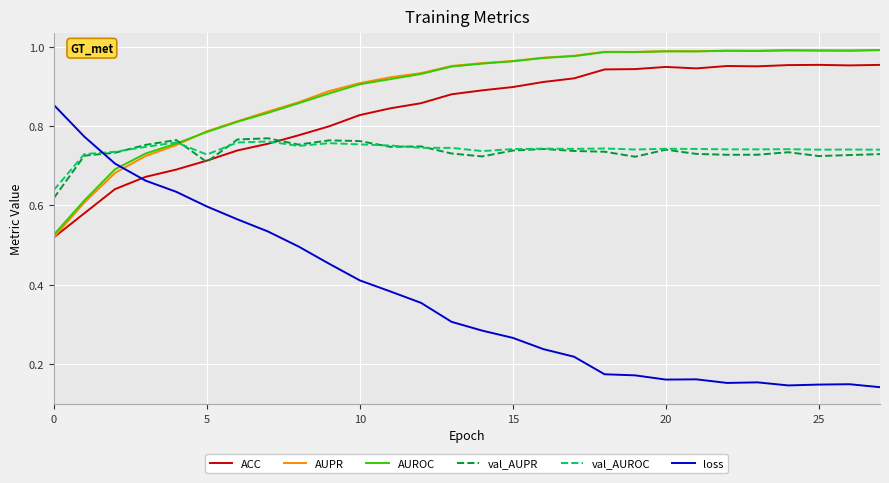

How many times do ACC and loss cross each other?

1